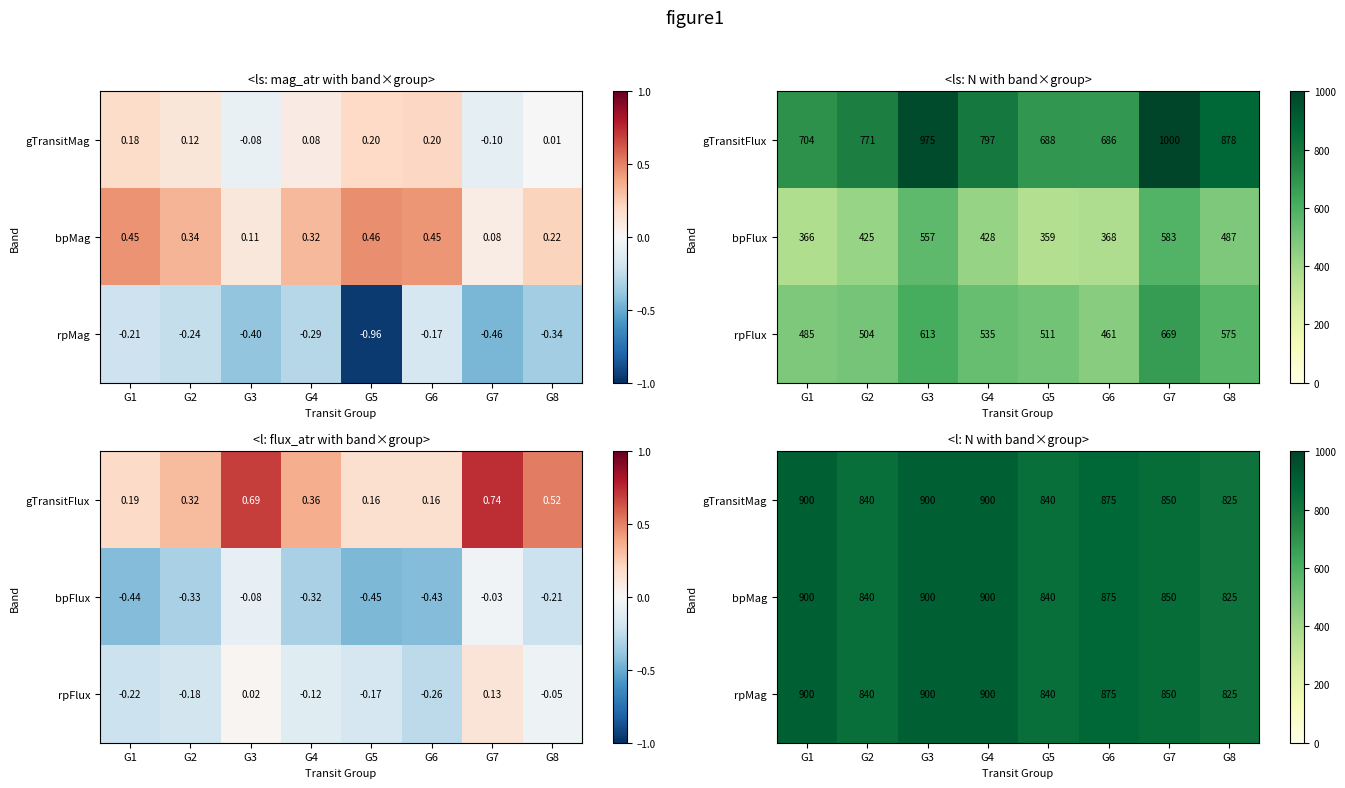

What is the sum of the gTransitMag values at G2 and G5?

1680